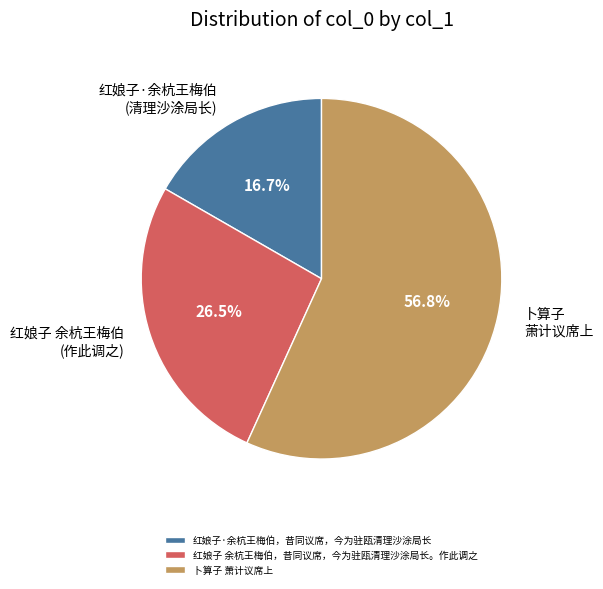

Is there a majority slice in this chart?

Yes